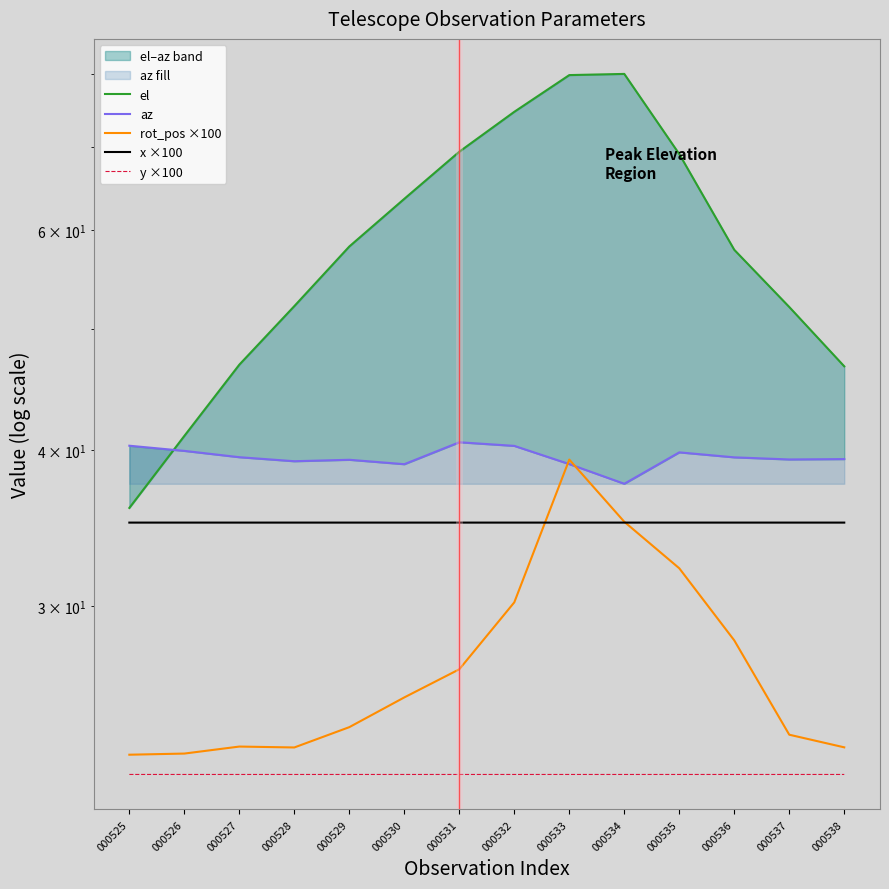

How many data points in rot_pos ×100 are less than 25?

7